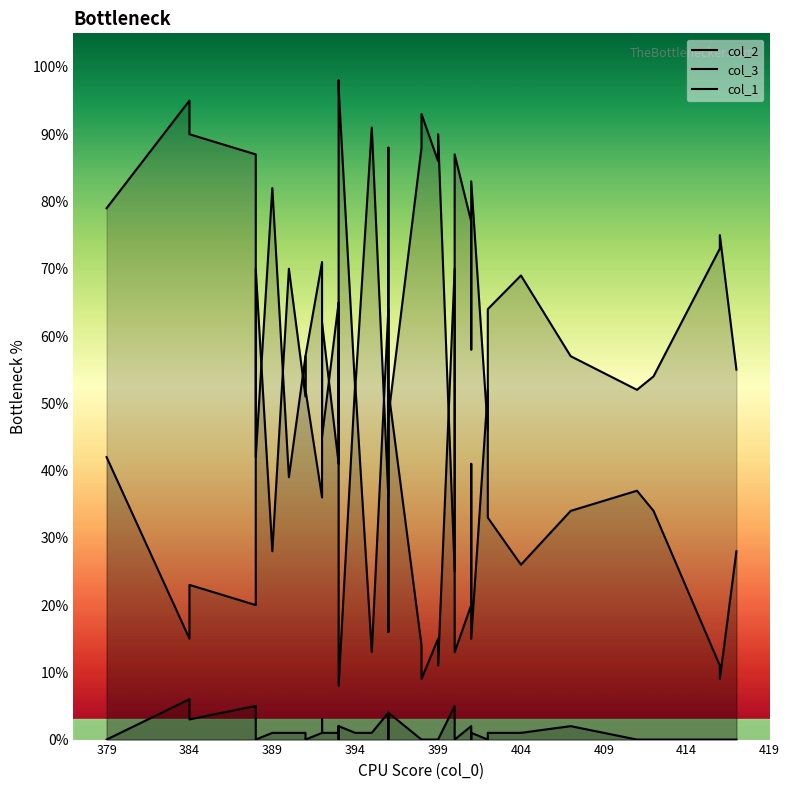

True or false: col_1 and col_2 intersect in this chart.

False